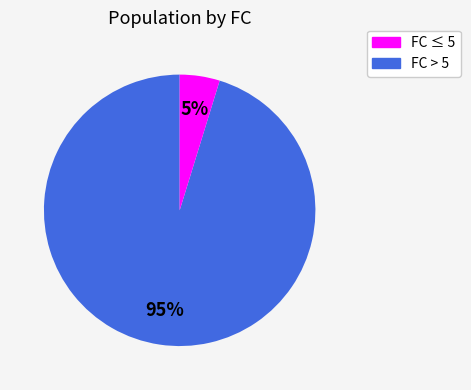

What is the majority slice?

FC ≤ 5